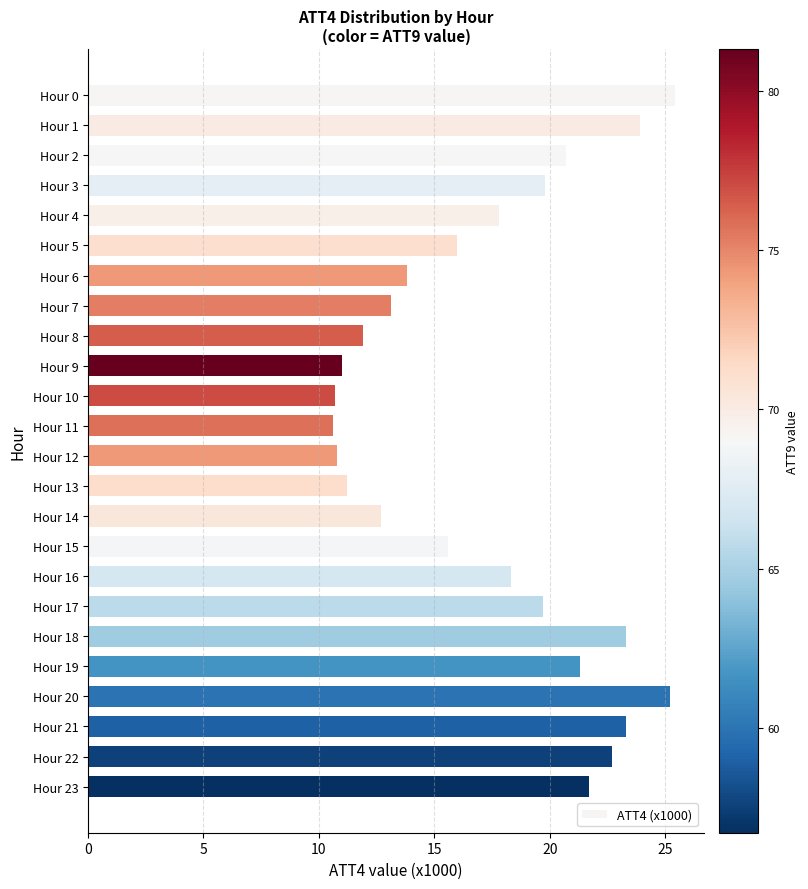

What is the ratio of the value at Hour 6 to the value at Hour 9?

1.3